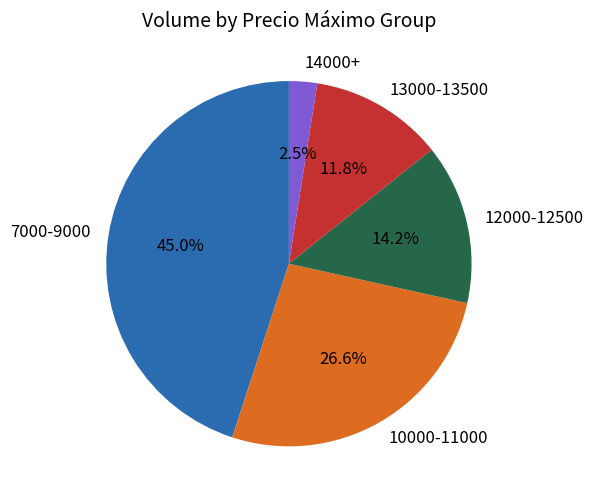

To the nearest percent, what is the difference between the largest and smallest slice percentages?

42%